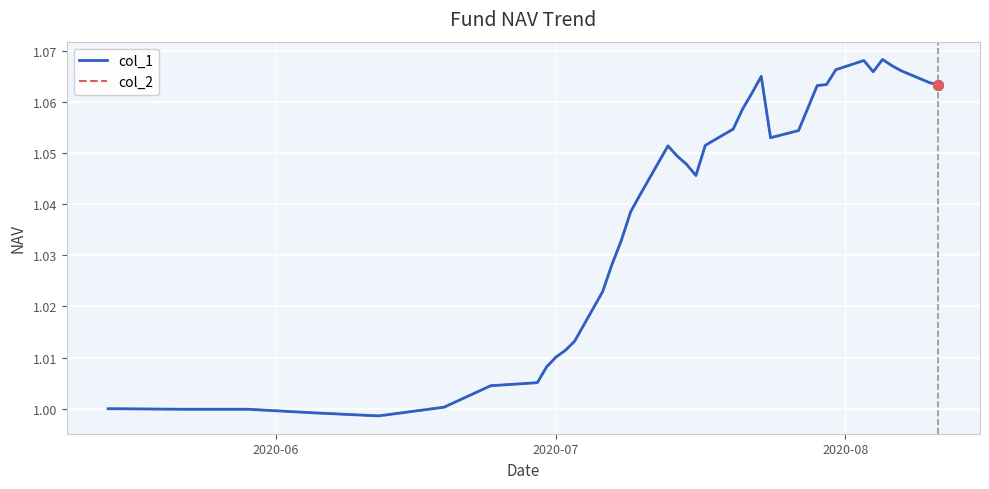

Is this an area chart (filled region under the line)?

No